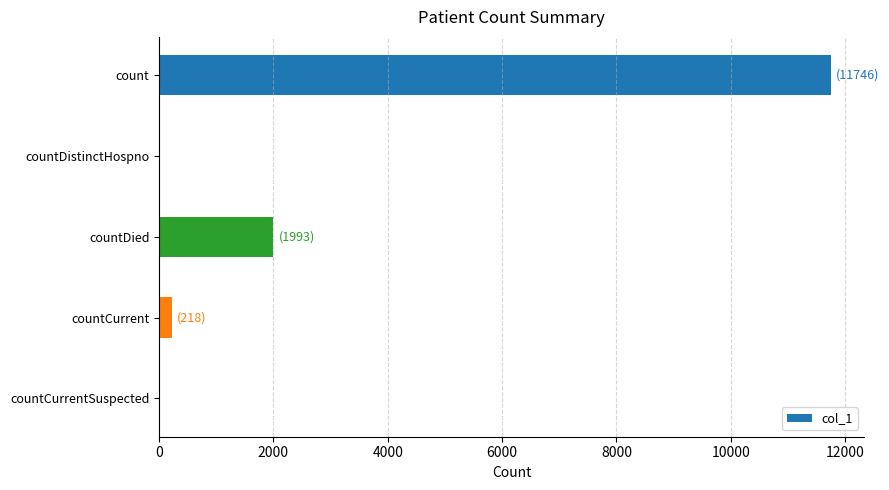

What is the sum of the values at countDied and countDistinctHospno?

1993